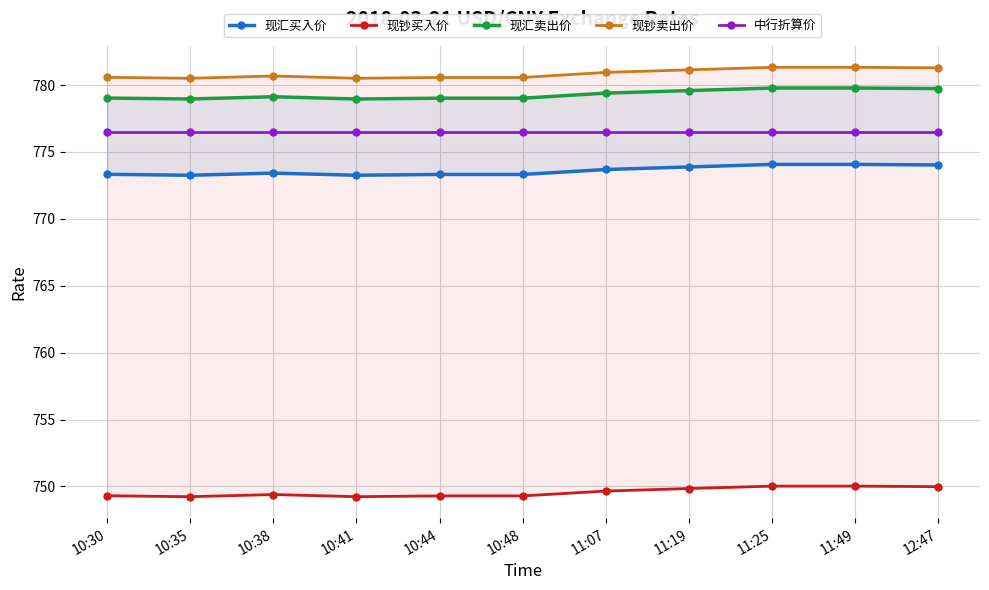

The 现汇卖出价 series shows 396.9 at 10:41. True or false?

False